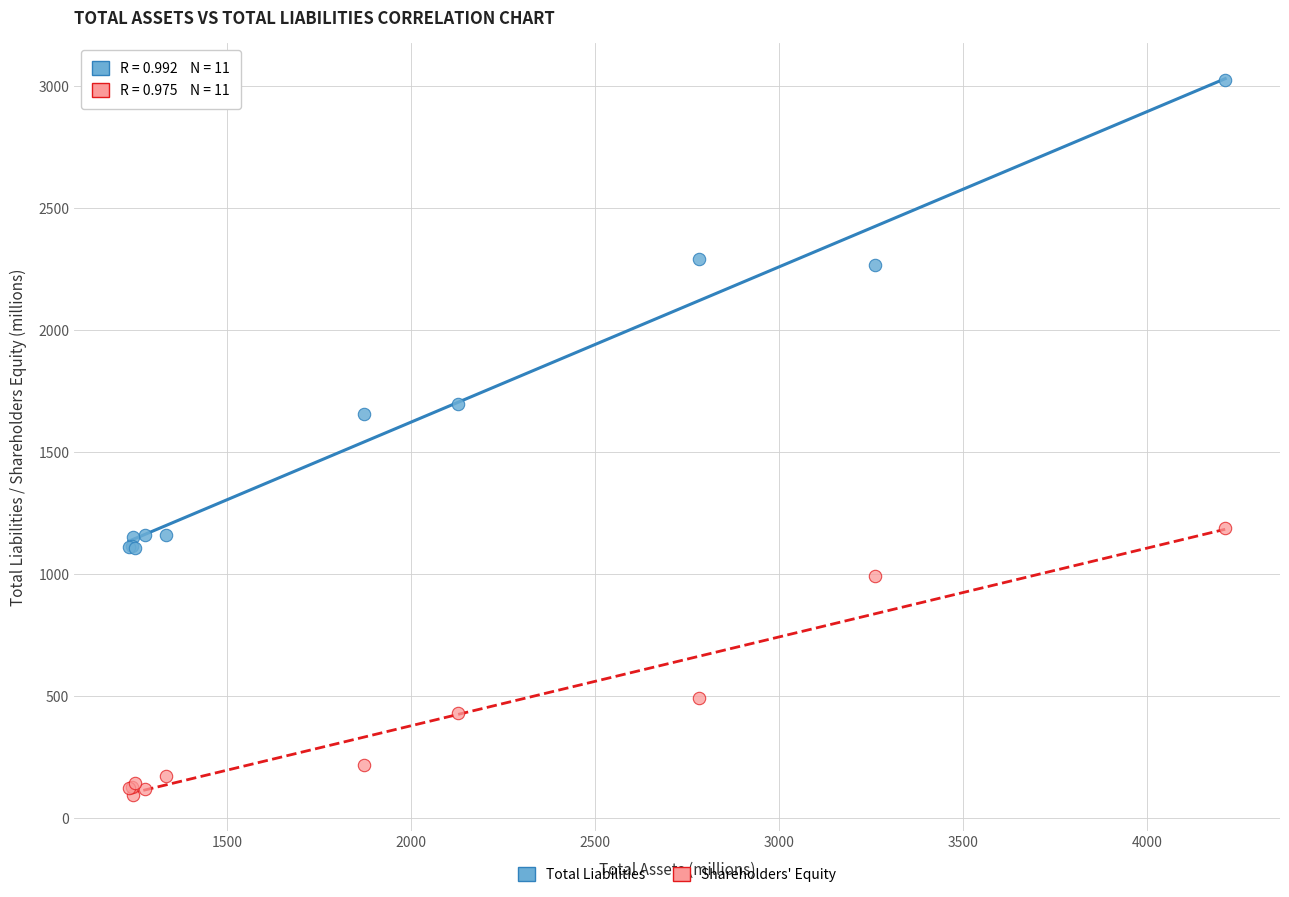

In the Shareholders' Equity series, what Y value is closest to 640?

493